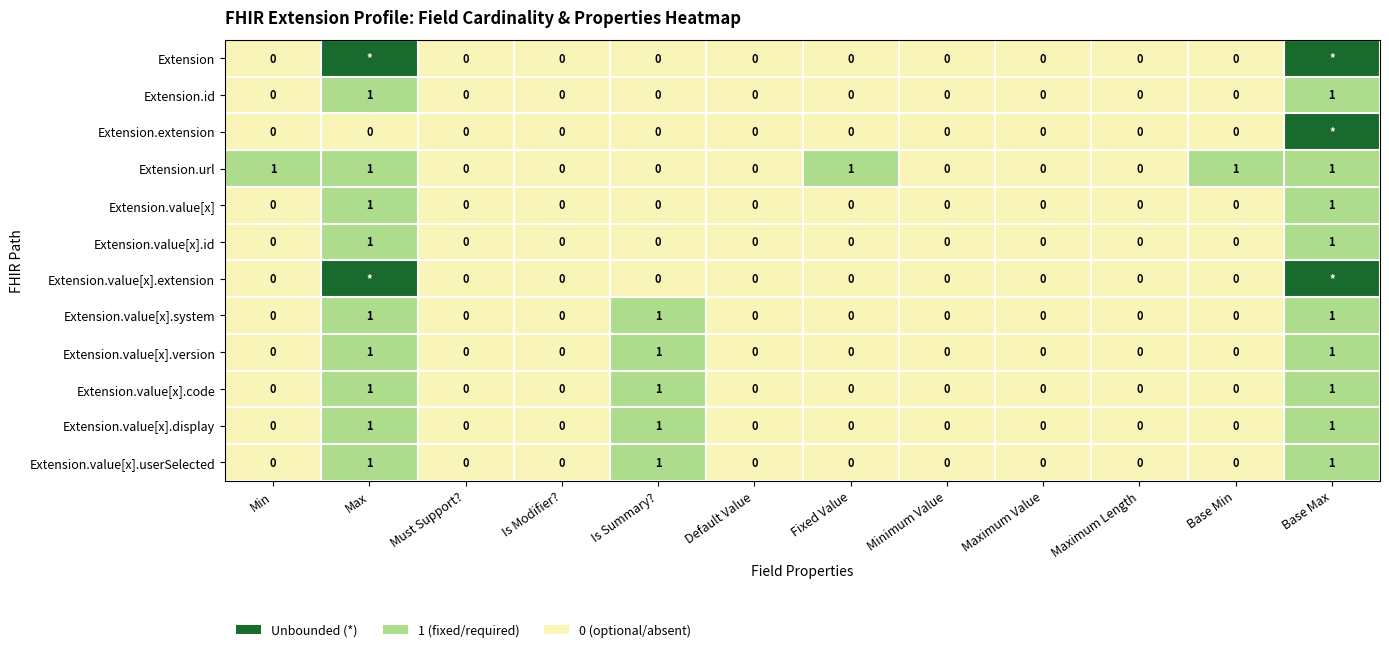

Count the Extension.value[x].code values in the range 0 to 1.

12